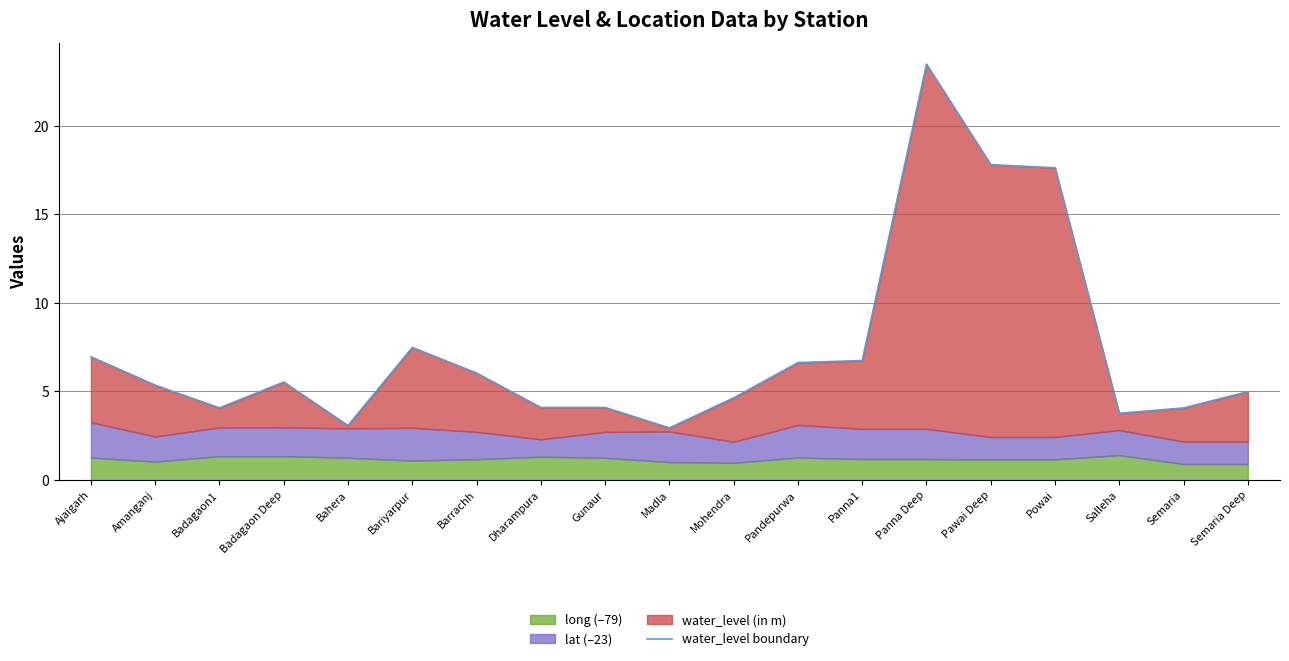

Where does the data first go above 5?

Ajaigarh